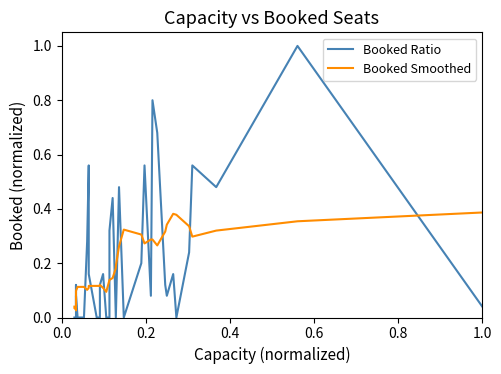

The value of Booked Smoothed at 38 is 0.6. True or false?

False